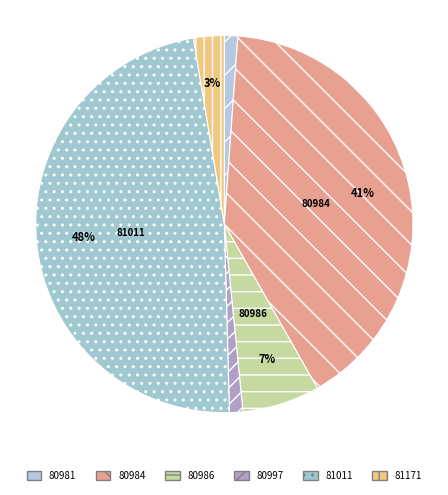

How much of the chart is everything except 80997?

98.9%